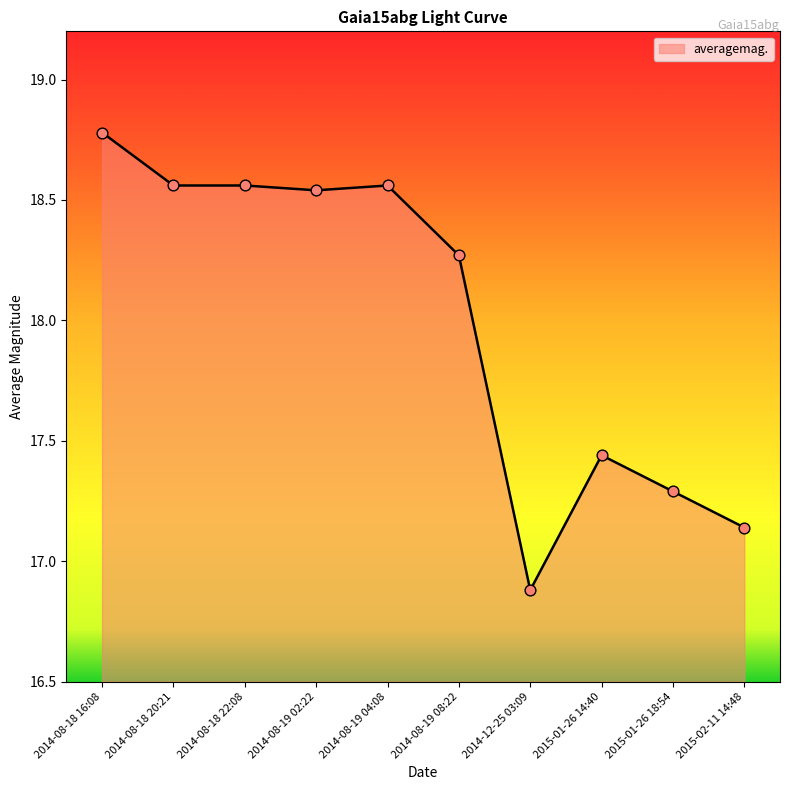

What is the change in value from 2014-08-19 02:22 to 2014-12-25 03:09?

-1.7